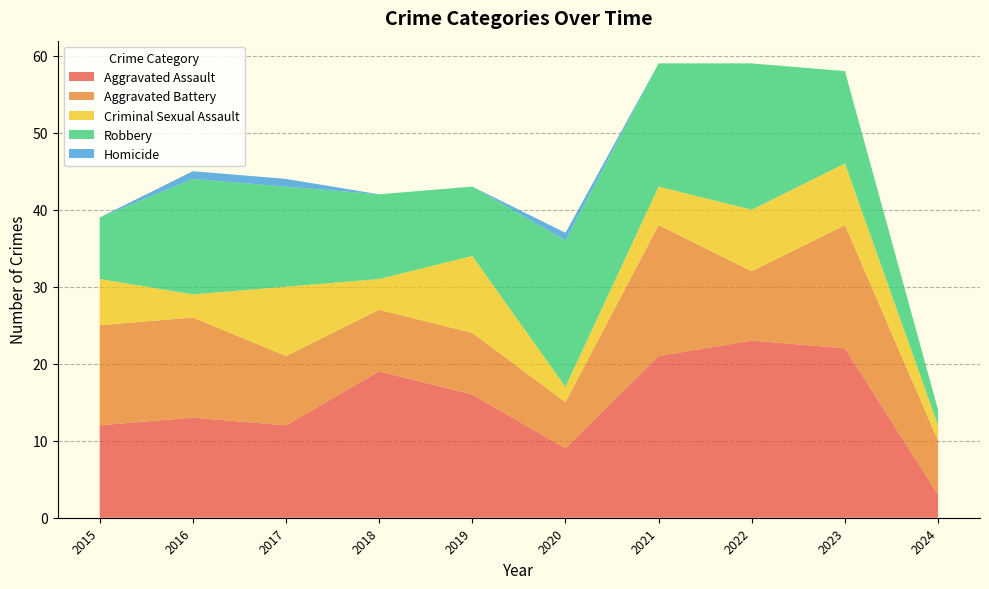

Reading right to left, list all the values displayed in this chart.

Aggravated Assault: 3	22	23	21	9	16	19	12	13	12
Aggravated Battery: 7	16	9	17	6	8	8	9	13	13
Criminal Sexual Assault: 2	8	8	5	2	10	4	9	3	6
Robbery: 2	12	19	16	19	9	11	13	15	8
Homicide: 0	0	0	0	1	0	0	1	1	0